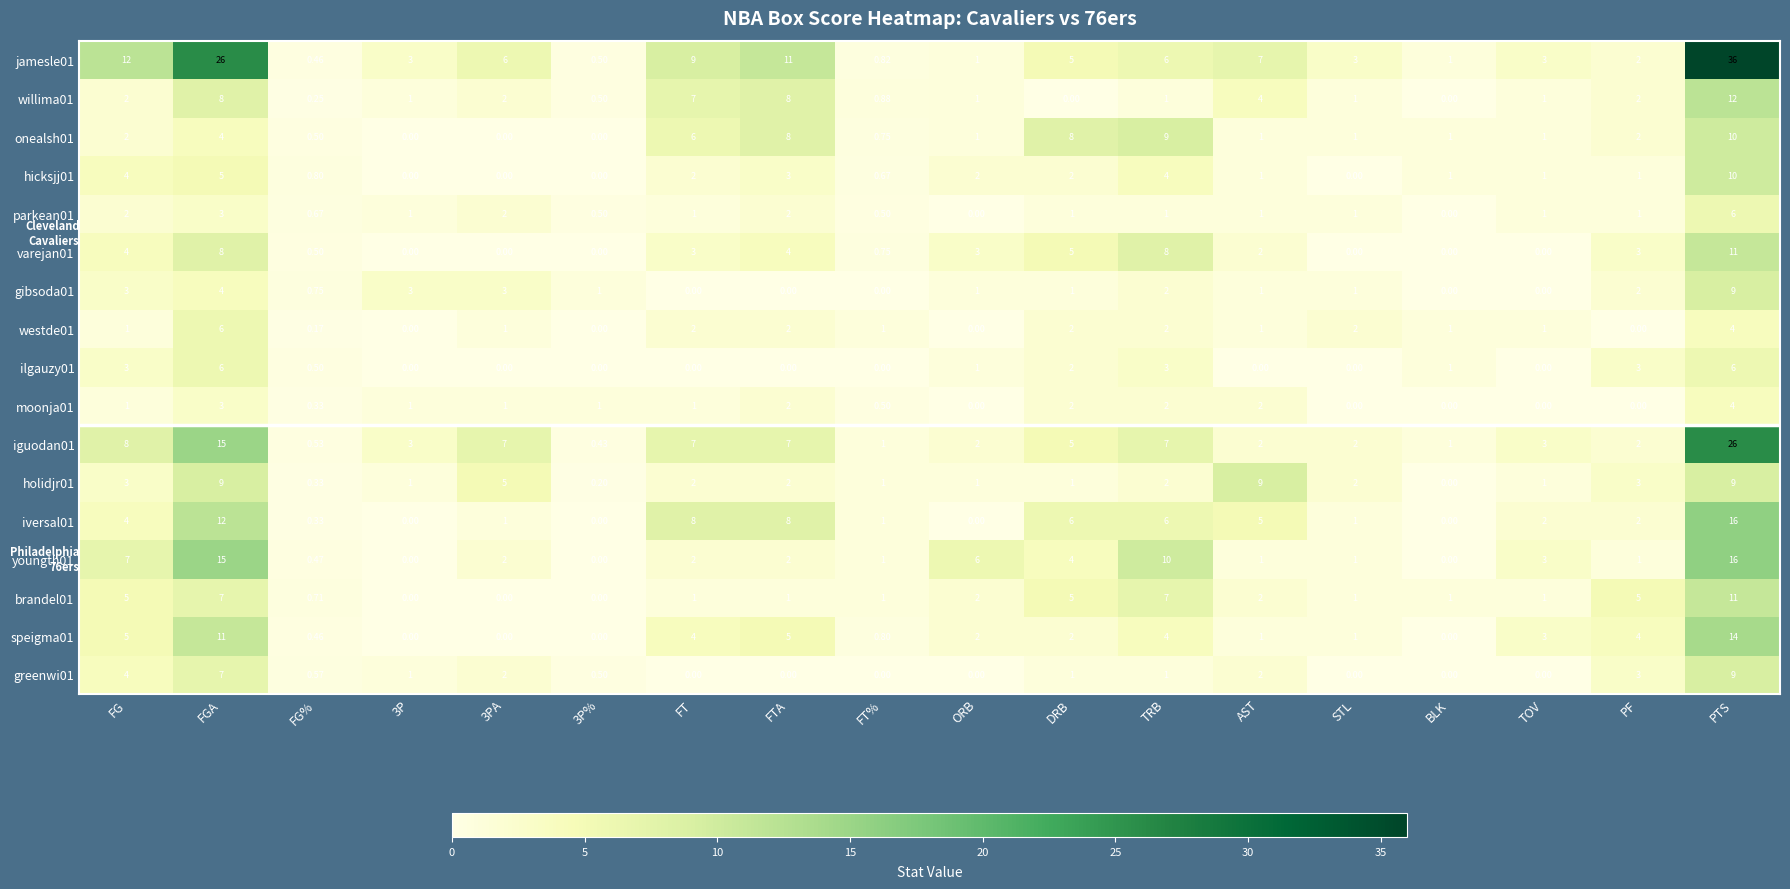

What is the spread (max minus min) of values at 3PA?

7.0